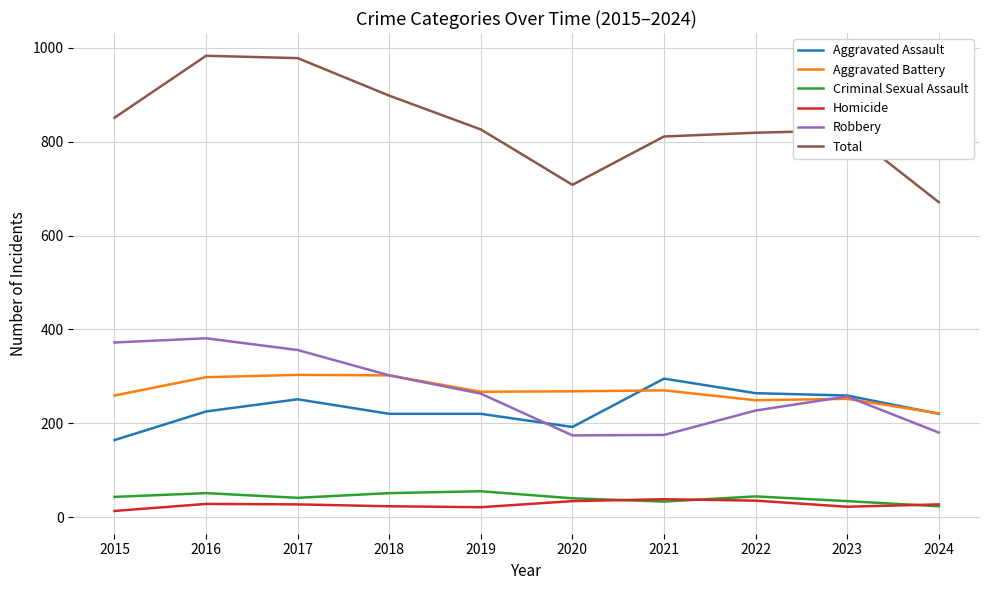

Which series has the widest spread of values?

Total